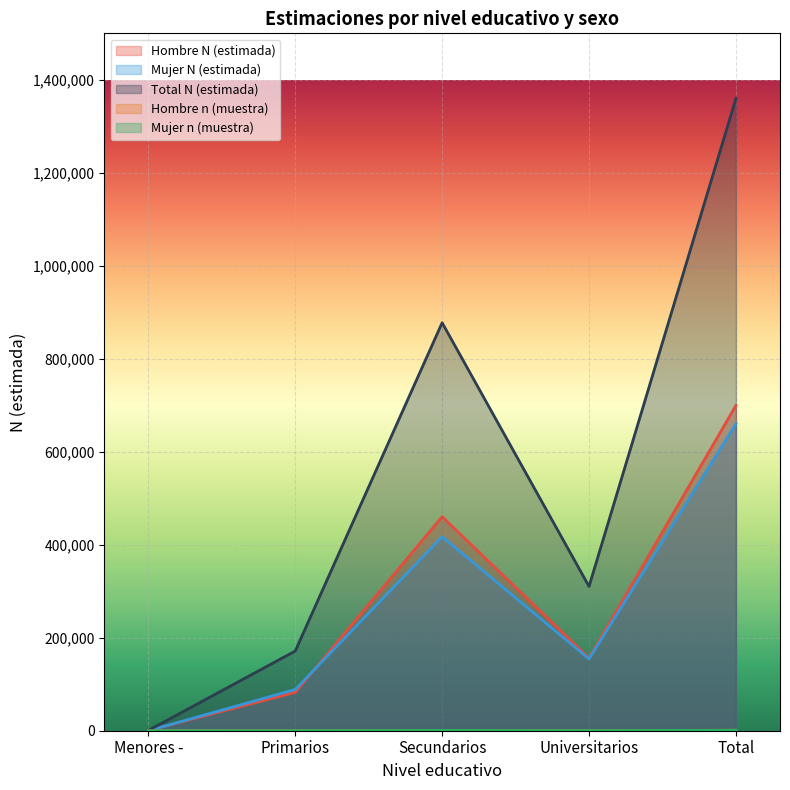

What are all the series names shown in the legend?

Hombre N (estimada), Mujer N (estimada), Total N (estimada), Hombre n (muestra), Mujer n (muestra)